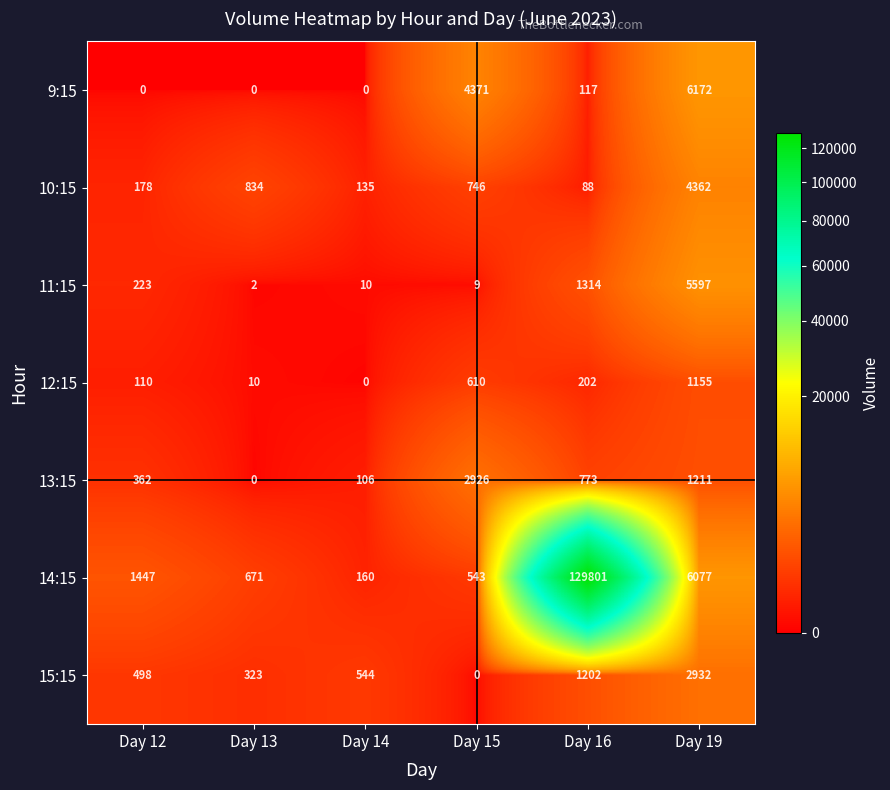

The value of 14:15 at Day 15 is 789. True or false?

False